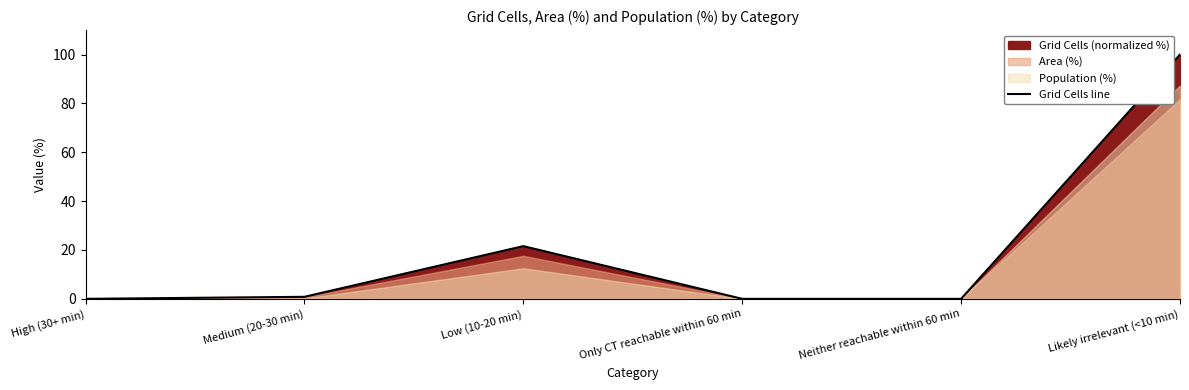

Reading left to right, transcribe all the data shown in this chart.

High (30+ min)=0.0	Medium (20-30 min)=0.8	Low (10-20 min)=21.6	Only CT reachable within 60 min=0.0	Neither reachable within 60 min=0.0	Likely irrelevant (<10 min)=100.0